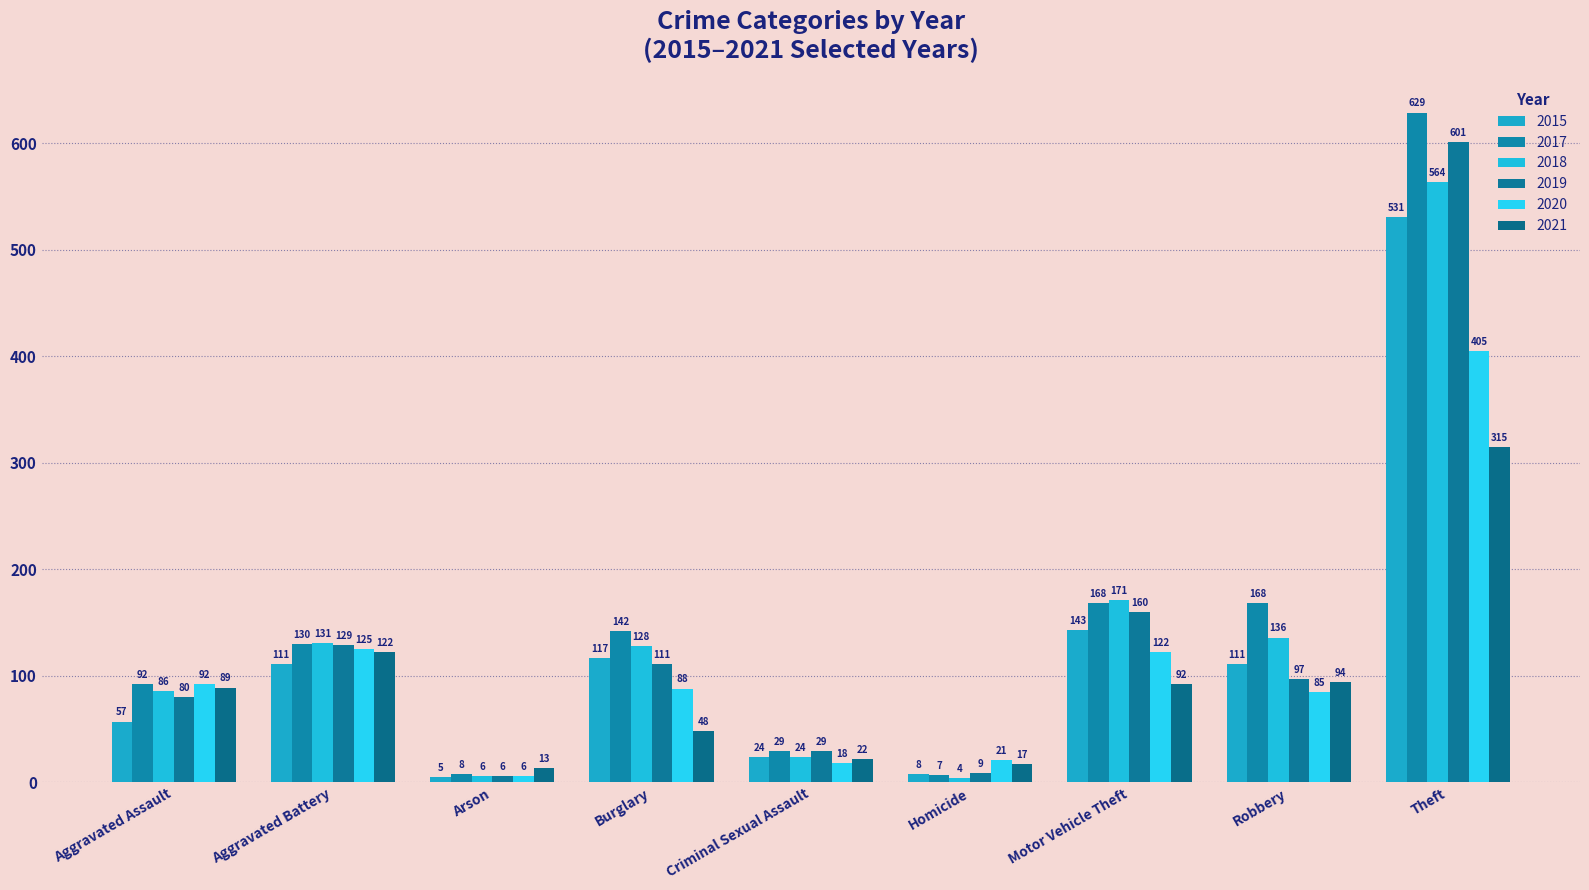

How many groups of bars are there?

9